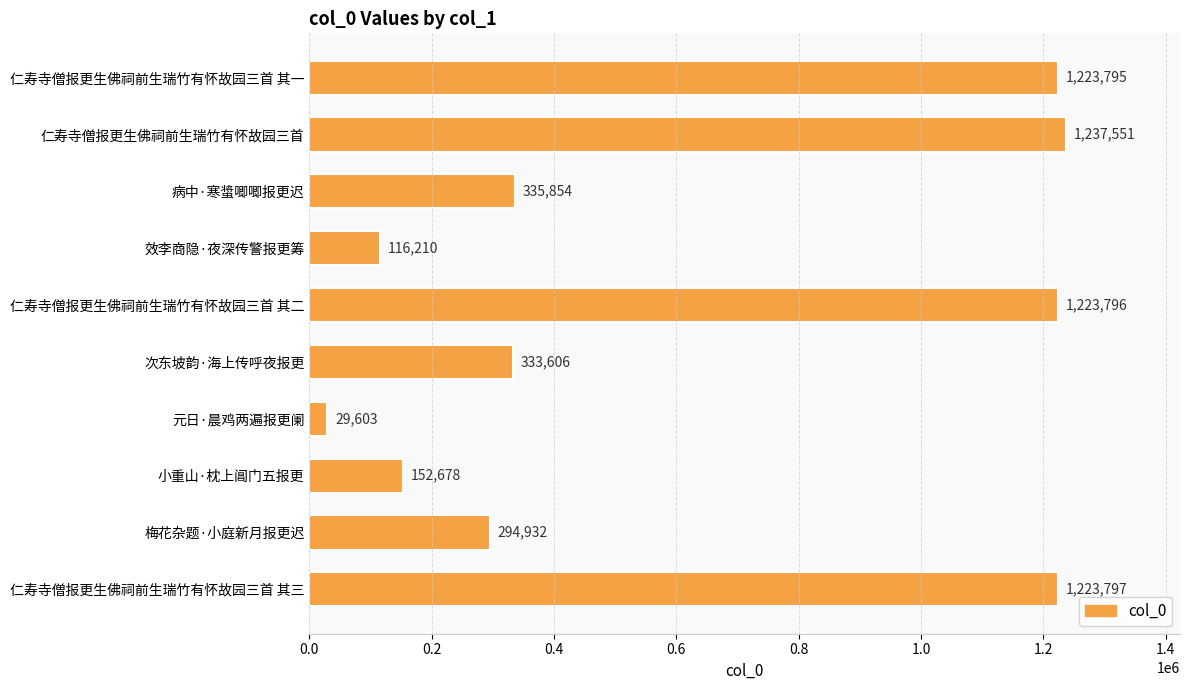

What is the greatest value displayed?

1237551